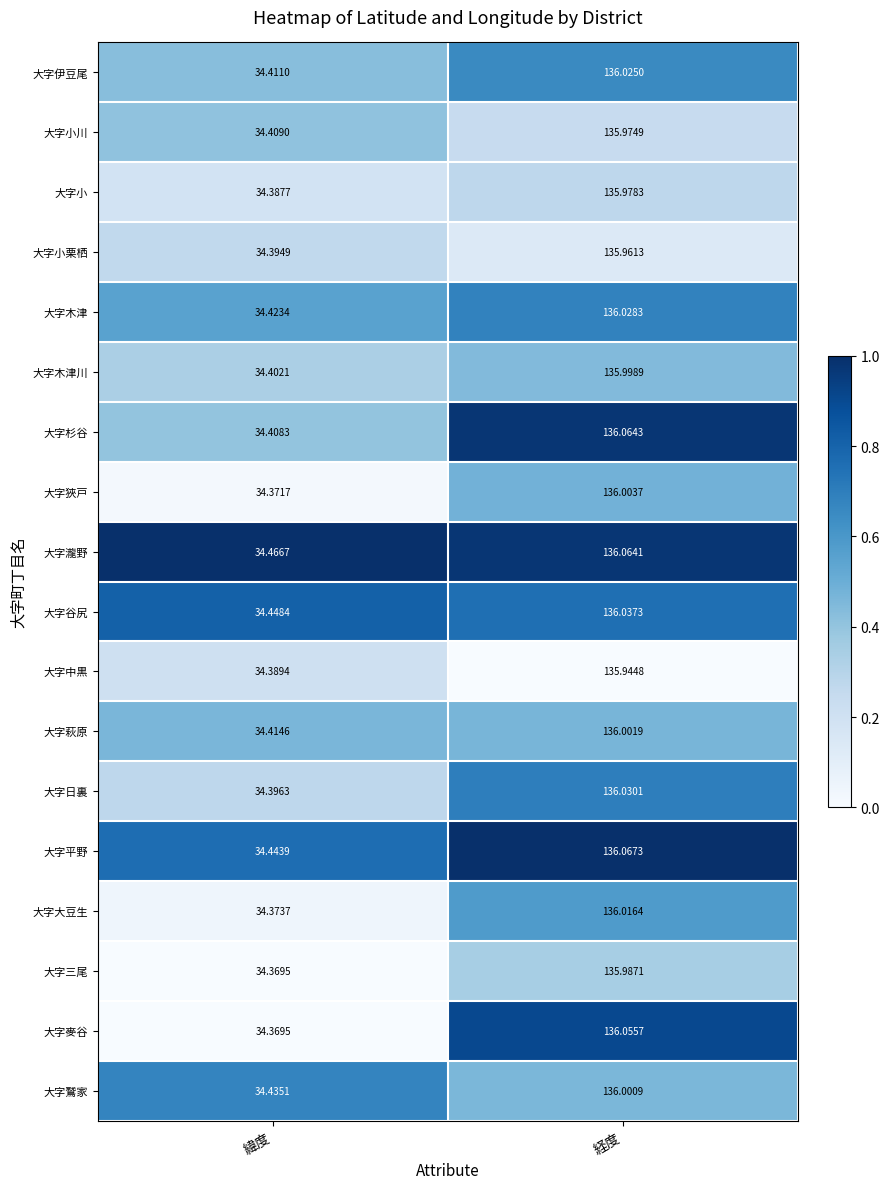

At which label does 大字小栗栖 first exceed 135?

経度